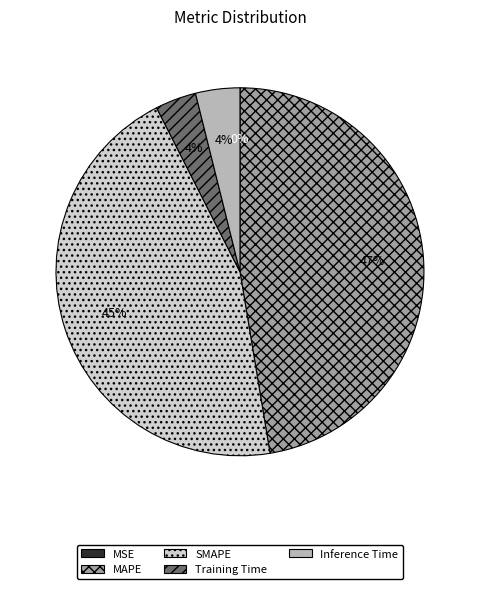

Approximately how many times larger is the value at MAPE compared to SMAPE?

1.0